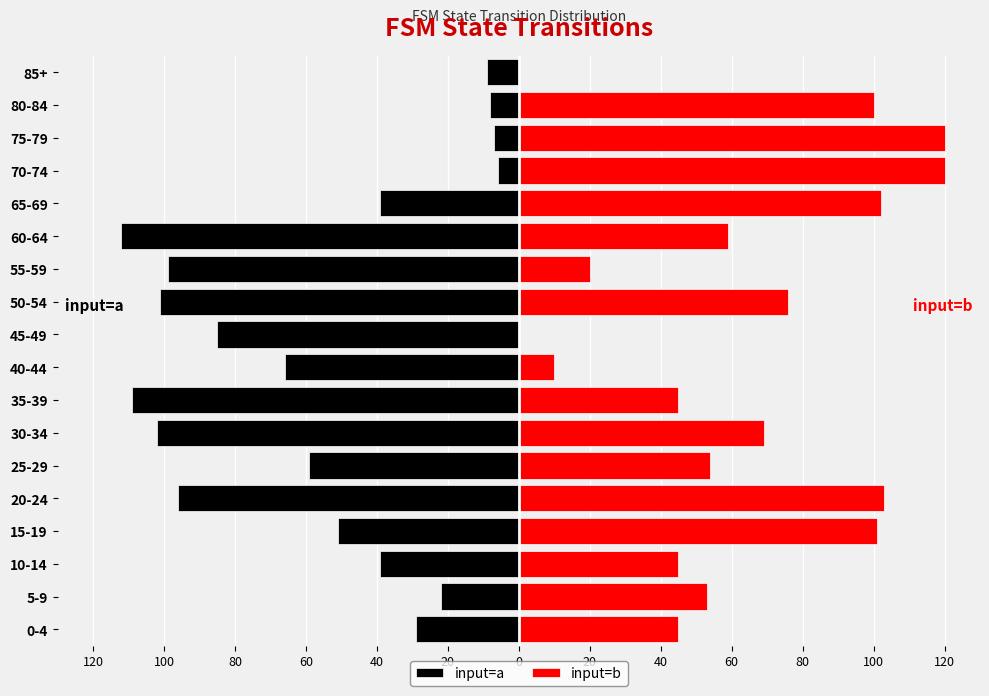

How many distinct data groups are displayed?

2